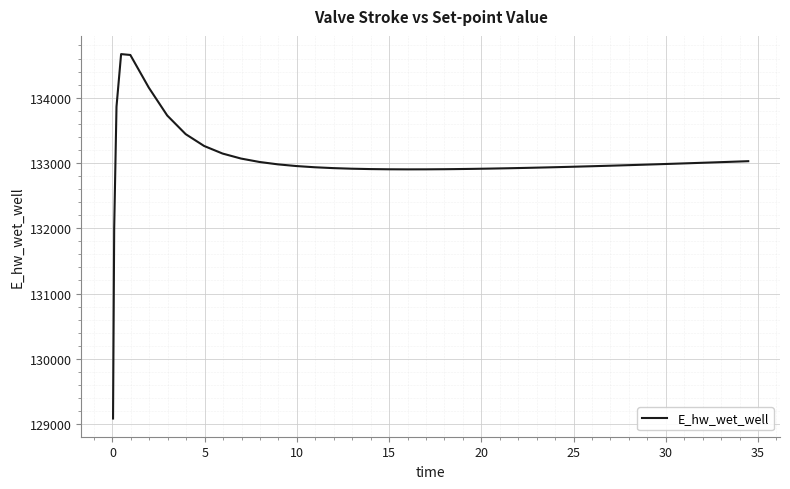

What is the difference between the maximum and minimum values?

5582.7